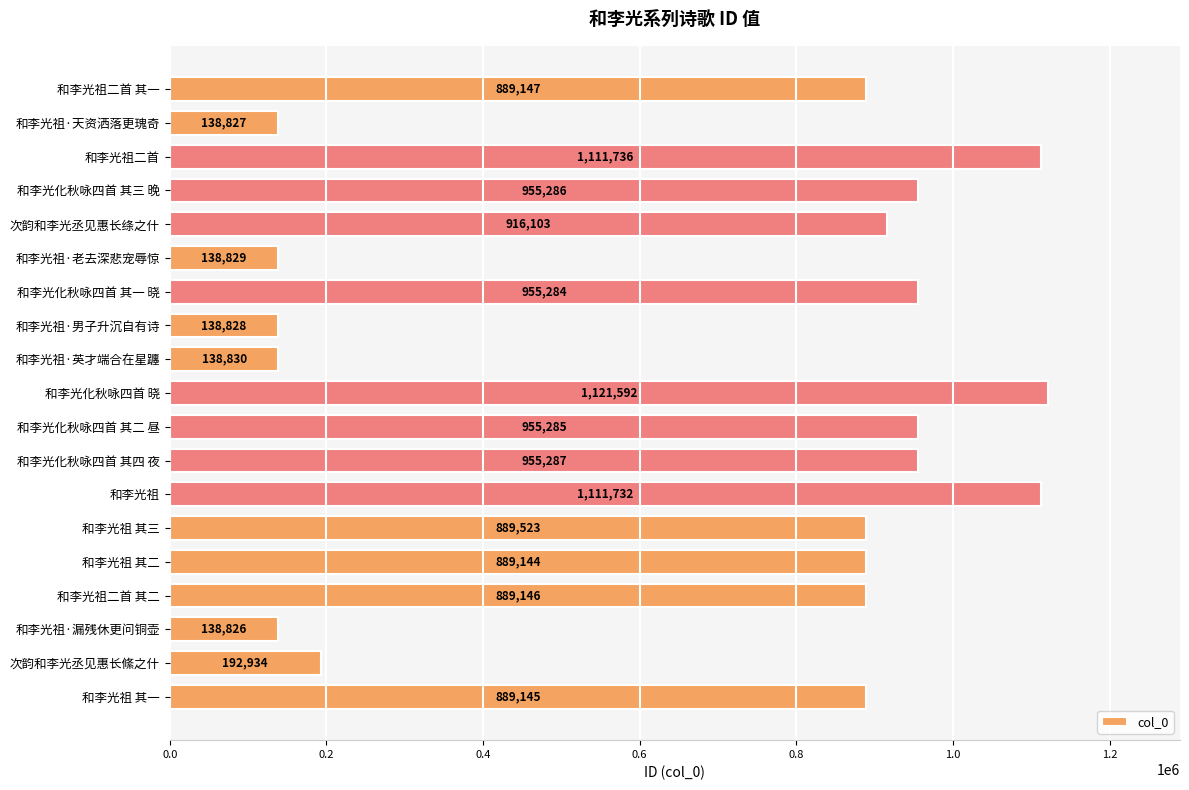

List the labels in order of value, largest first.

和李光化秋咏四首 晓, 和李光祖二首, 和李光祖, 和李光化秋咏四首 其四 夜, 和李光化秋咏四首 其三 晚, 和李光化秋咏四首 其二 昼, 和李光化秋咏四首 其一 晓, 次韵和李光丞见惠长绦之什, 和李光祖 其三, 和李光祖二首 其一, 和李光祖二首 其二, 和李光祖 其一, 和李光祖 其二, 次韵和李光丞见惠长絛之什, 和李光祖·英才端合在星躔, 和李光祖·老去深悲宠辱惊, 和李光祖·男子升沉自有诗, 和李光祖·天资洒落更瑰奇, 和李光祖·漏残休更问铜壶